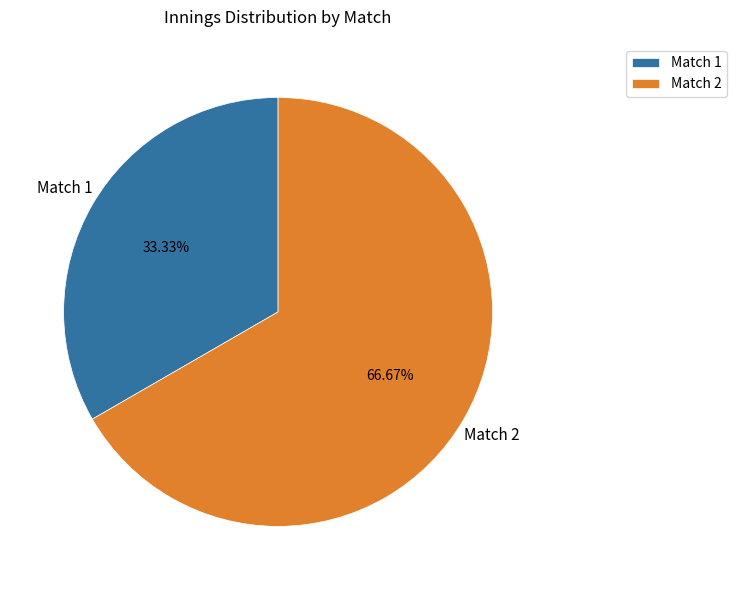

Is Match 2 the majority of the pie?

Yes